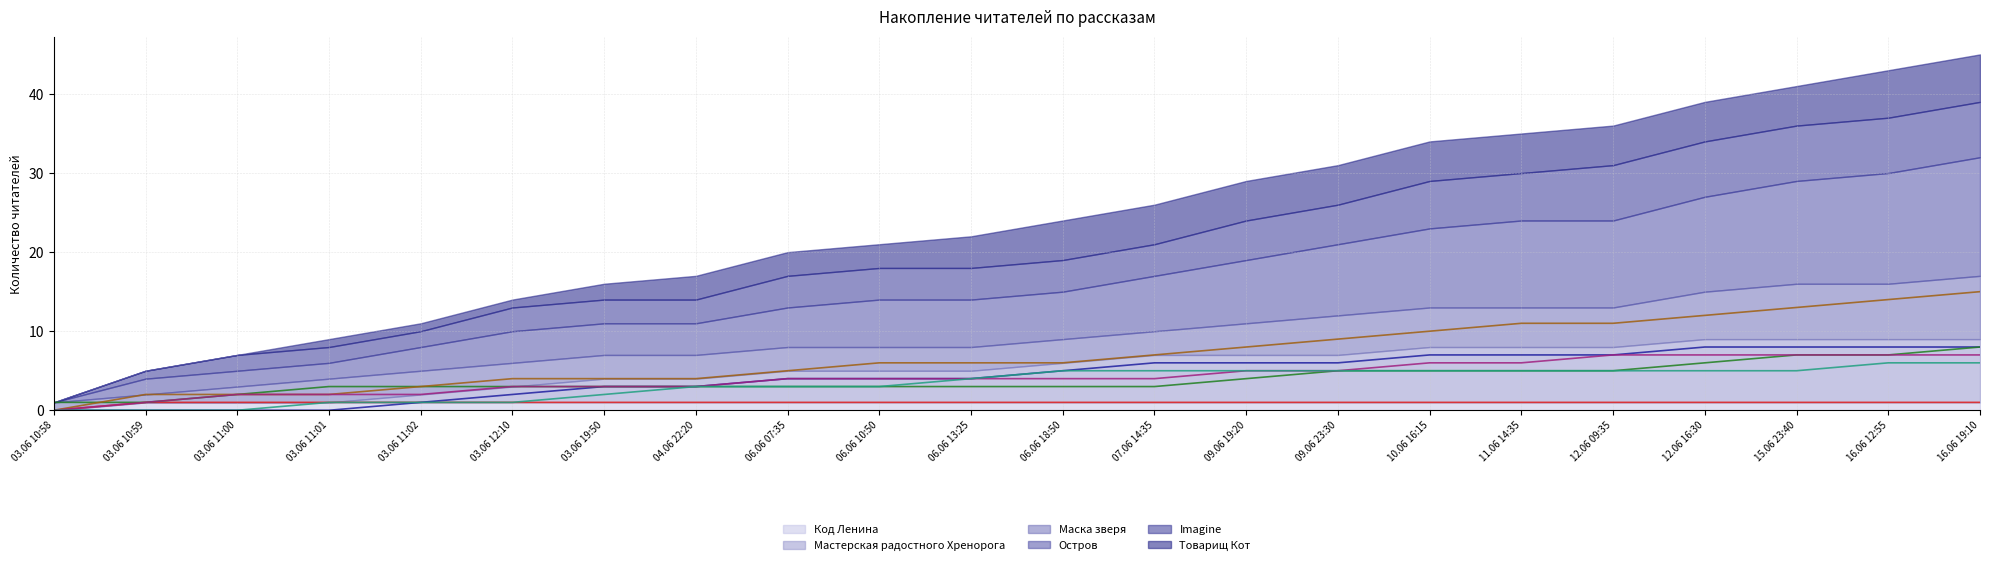

What position from the right is 03.06 10:58?

22